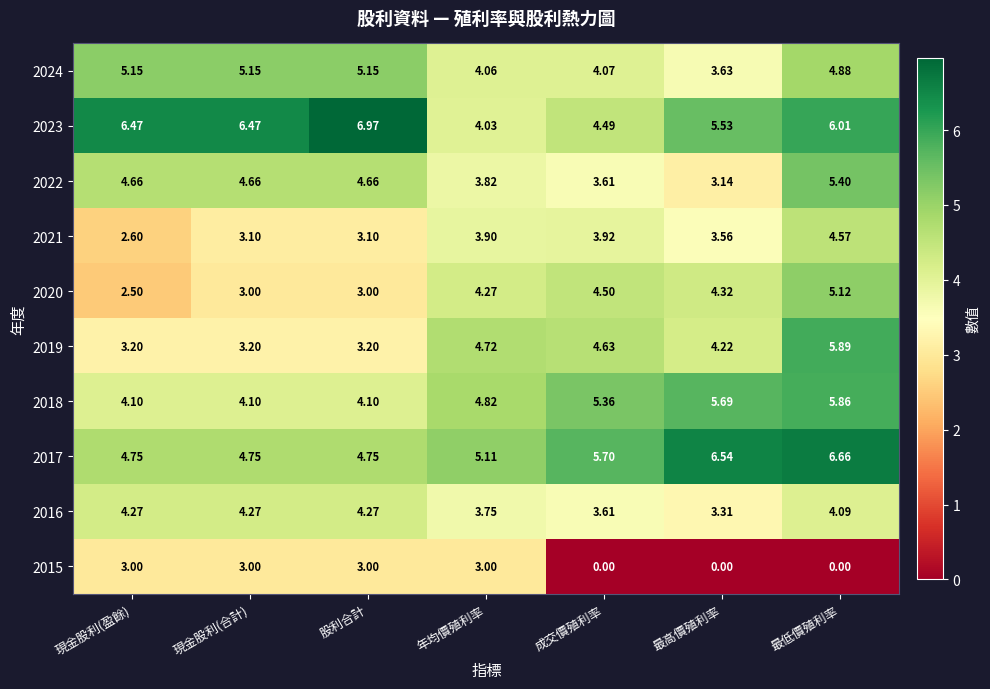

How many distinct data groups are displayed?

10